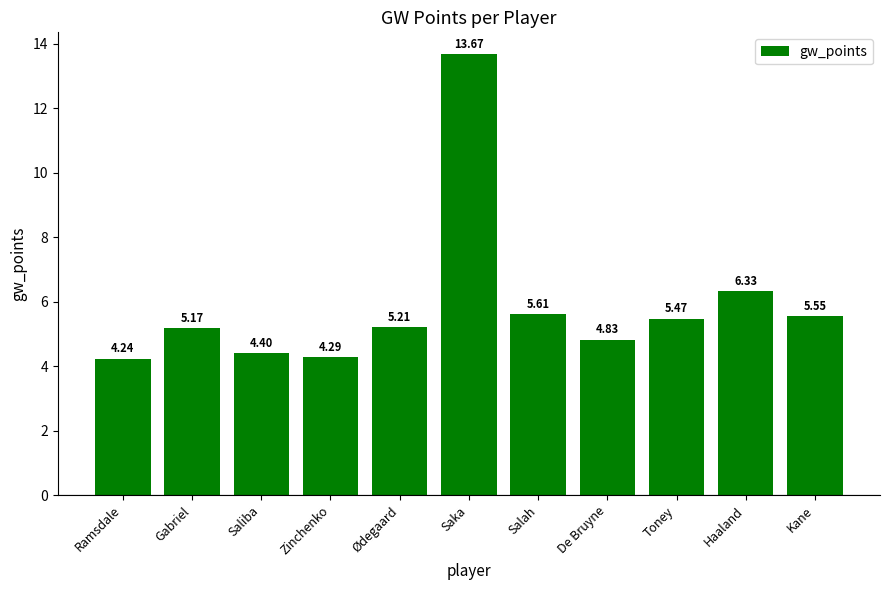

What is the average value?

5.9